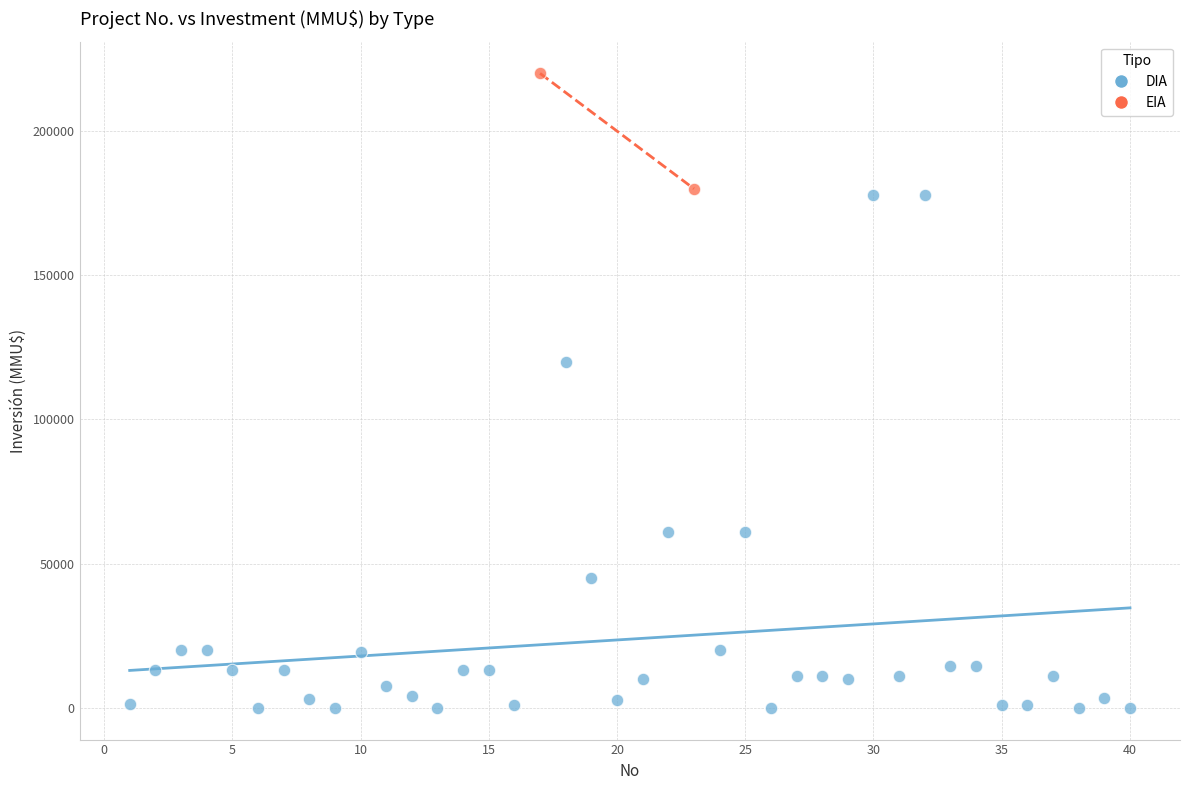

What are all the series names shown in the legend?

DIA, EIA